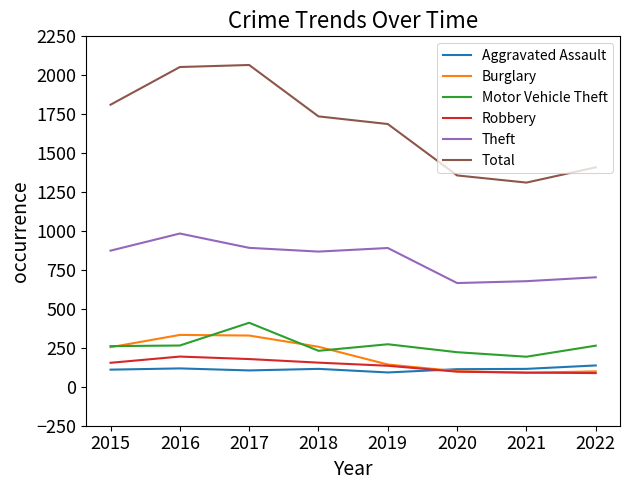

Is this an area chart (filled region under the line)?

No